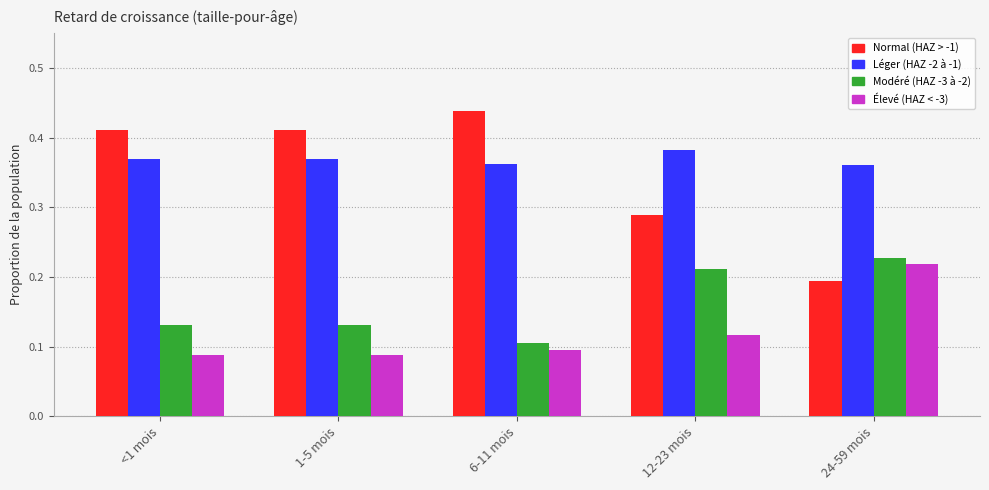

How many distinct data groups are displayed?

4